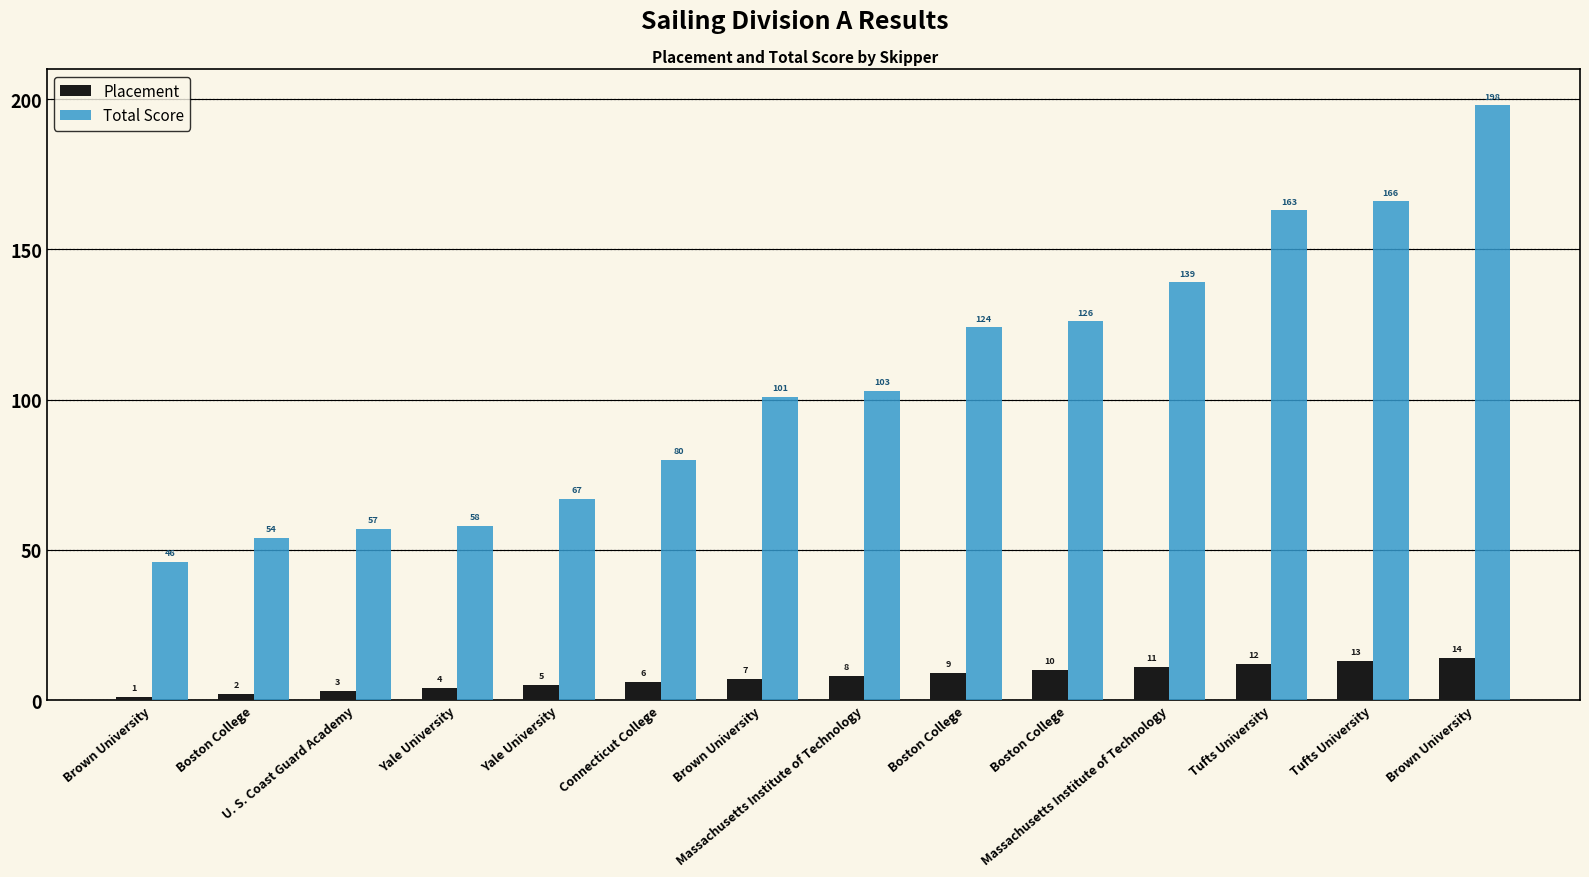

What are all the series names shown in the legend?

Placement, Total Score